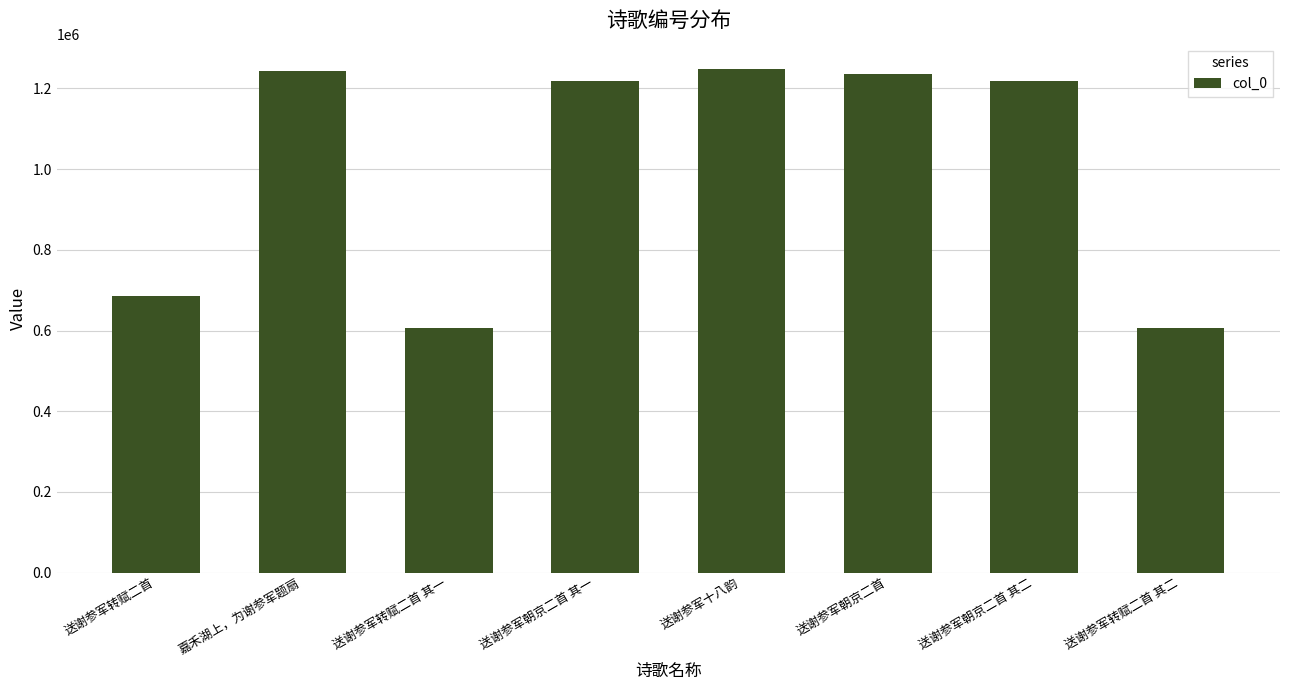

Read the value at 送谢参军朝京二首 其一, to the nearest 50.

1219000